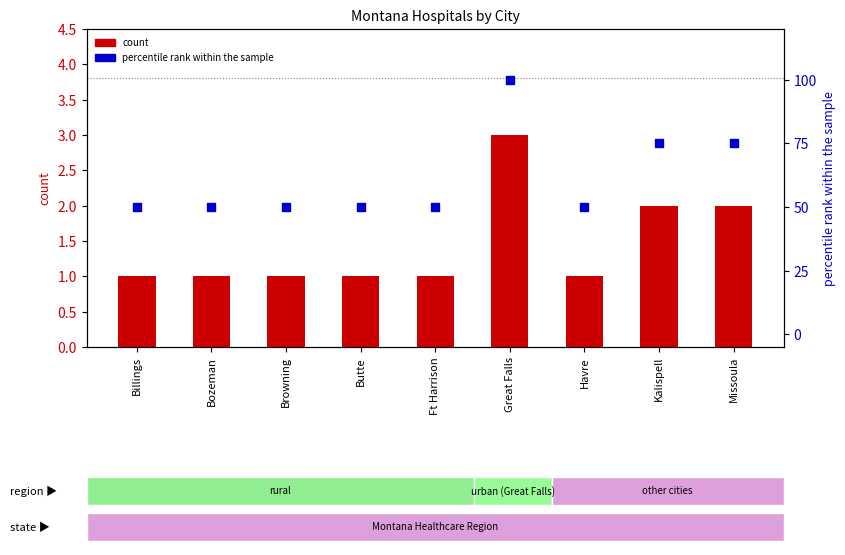

Which series reaches the maximum Y coordinate?

percentile rank within the sample